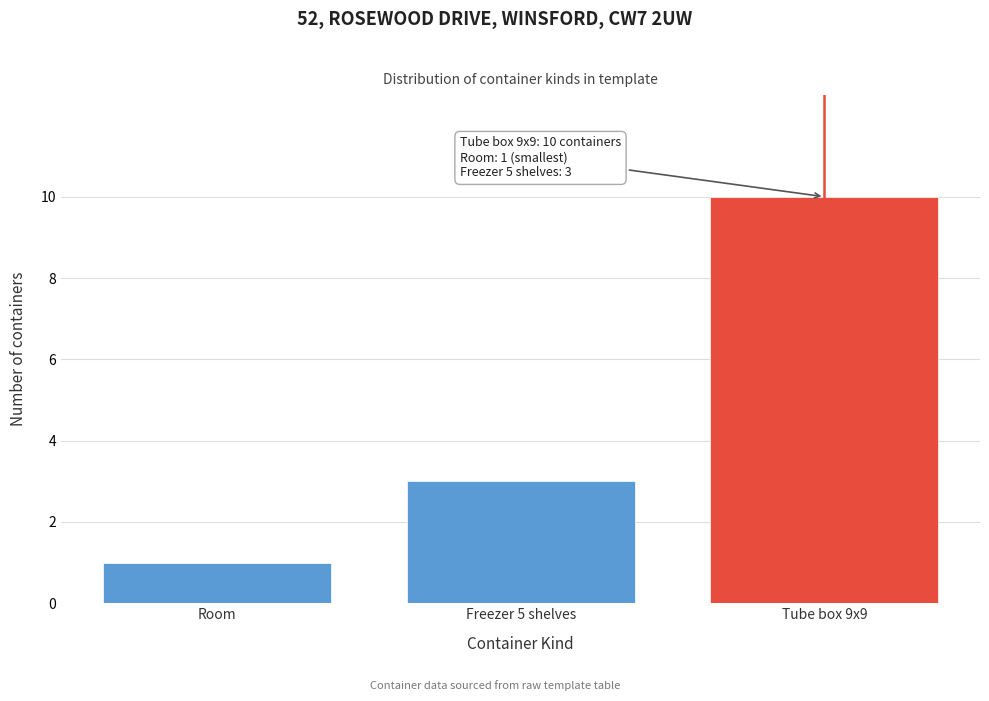

Reading left to right, what are all the values shown in this chart?

Room=1	Freezer 5 shelves=3	Tube box 9x9=10